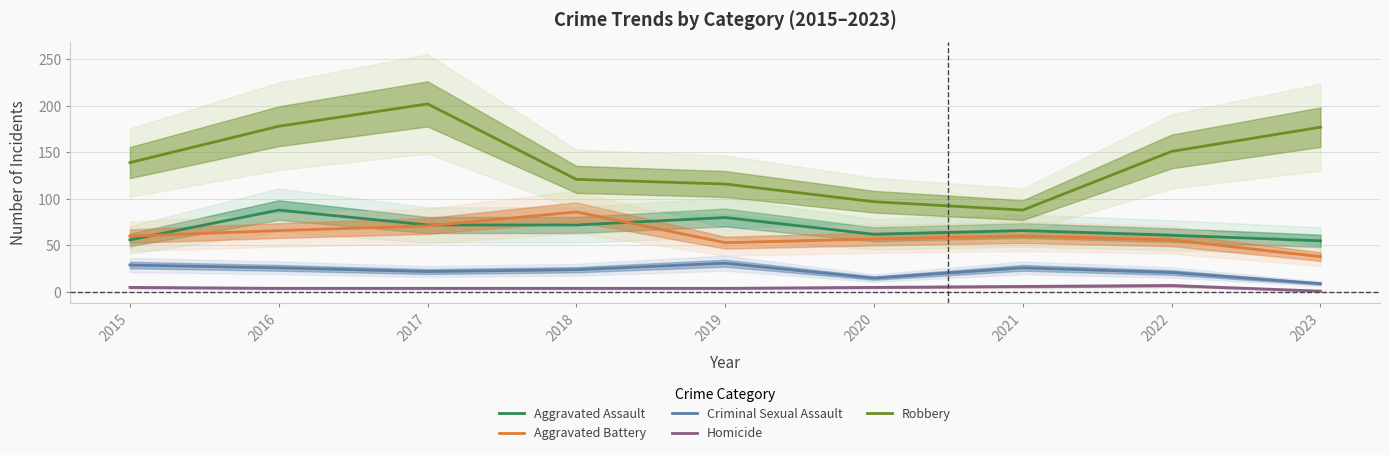

What is the difference between the maximum and minimum values in the Criminal Sexual Assault series?

22